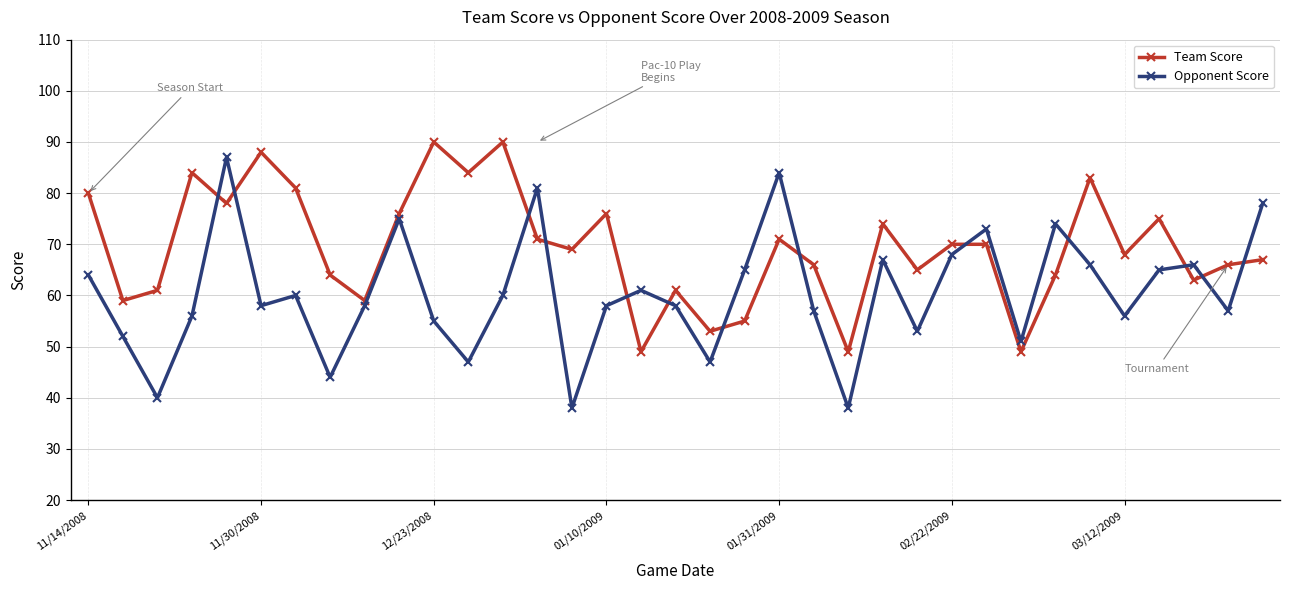

How many interior local peaks does the Opponent Score series have?

10